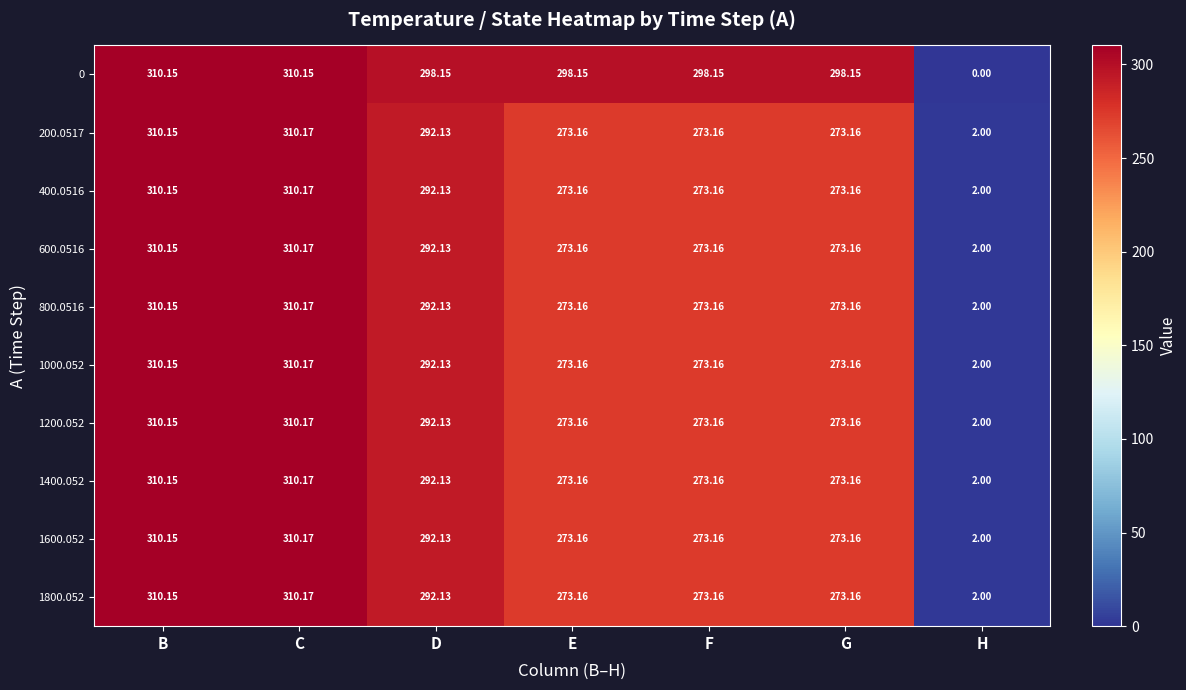

How many values in the 400.0516 series are below 273?

1